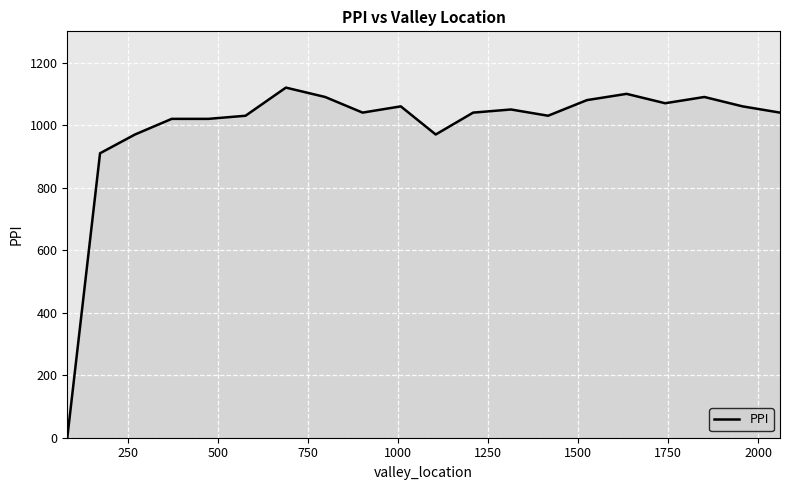

What is the difference between the maximum and minimum values?

1120